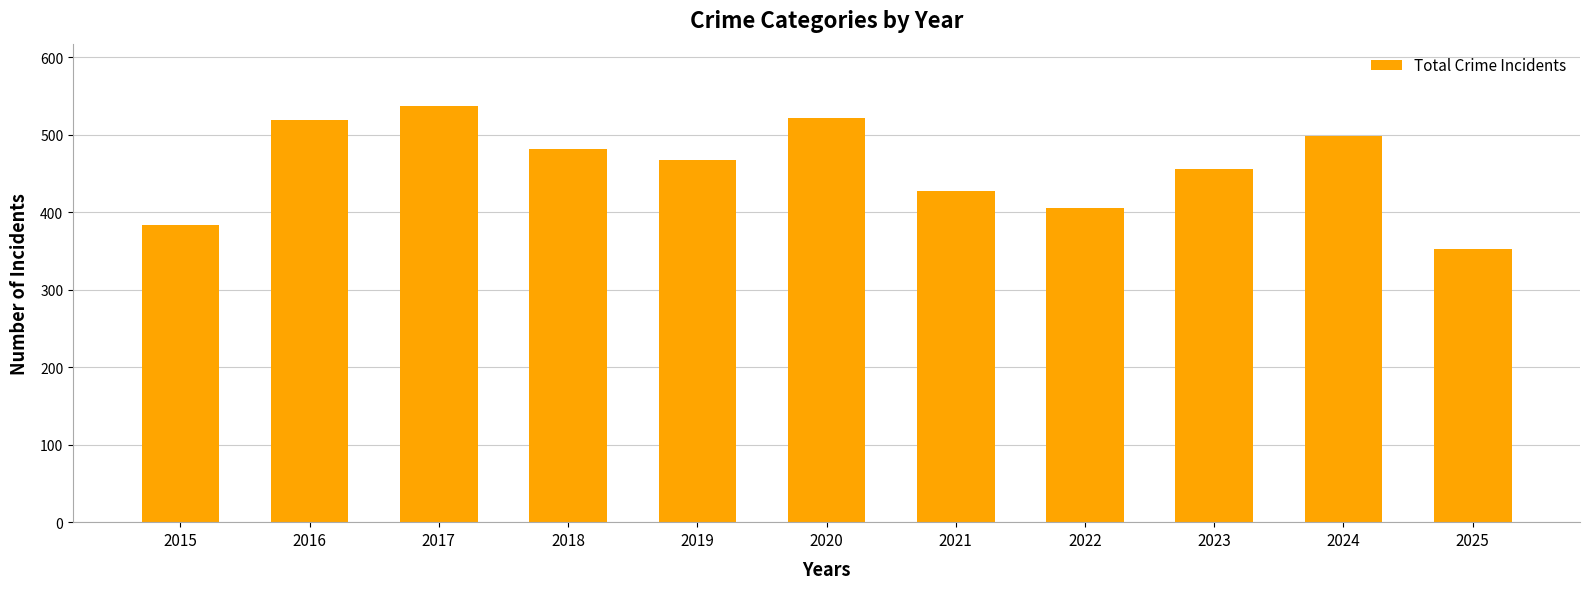

At which label does the data first exceed 467?

2016